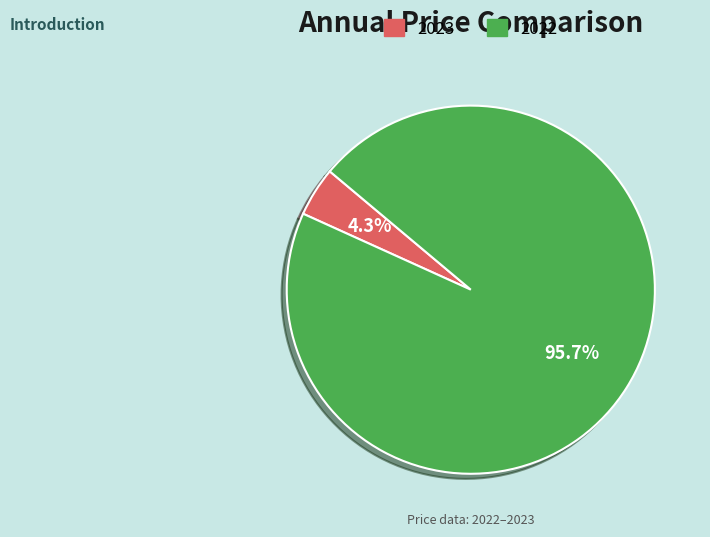

Between 2022 and 2023, which is larger?

2022